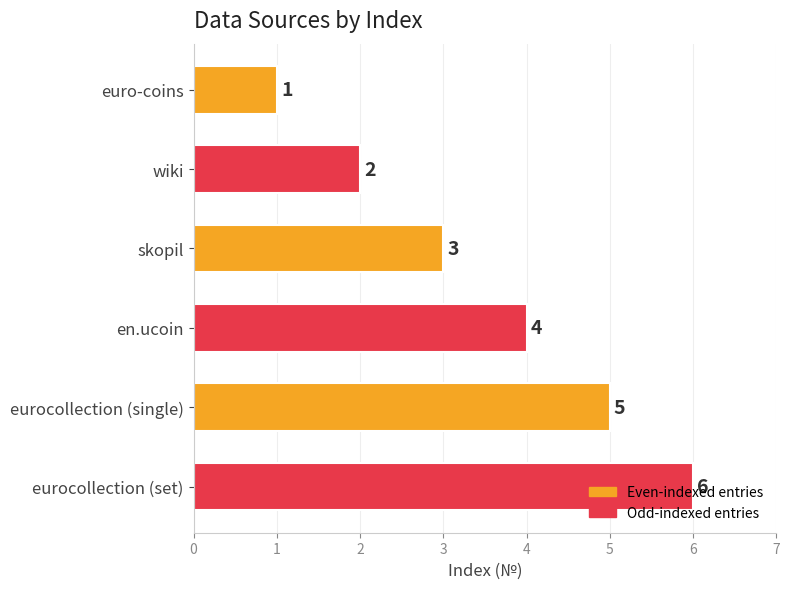

What is the ratio of the value at euro-coins to the value at skopil?

0.3